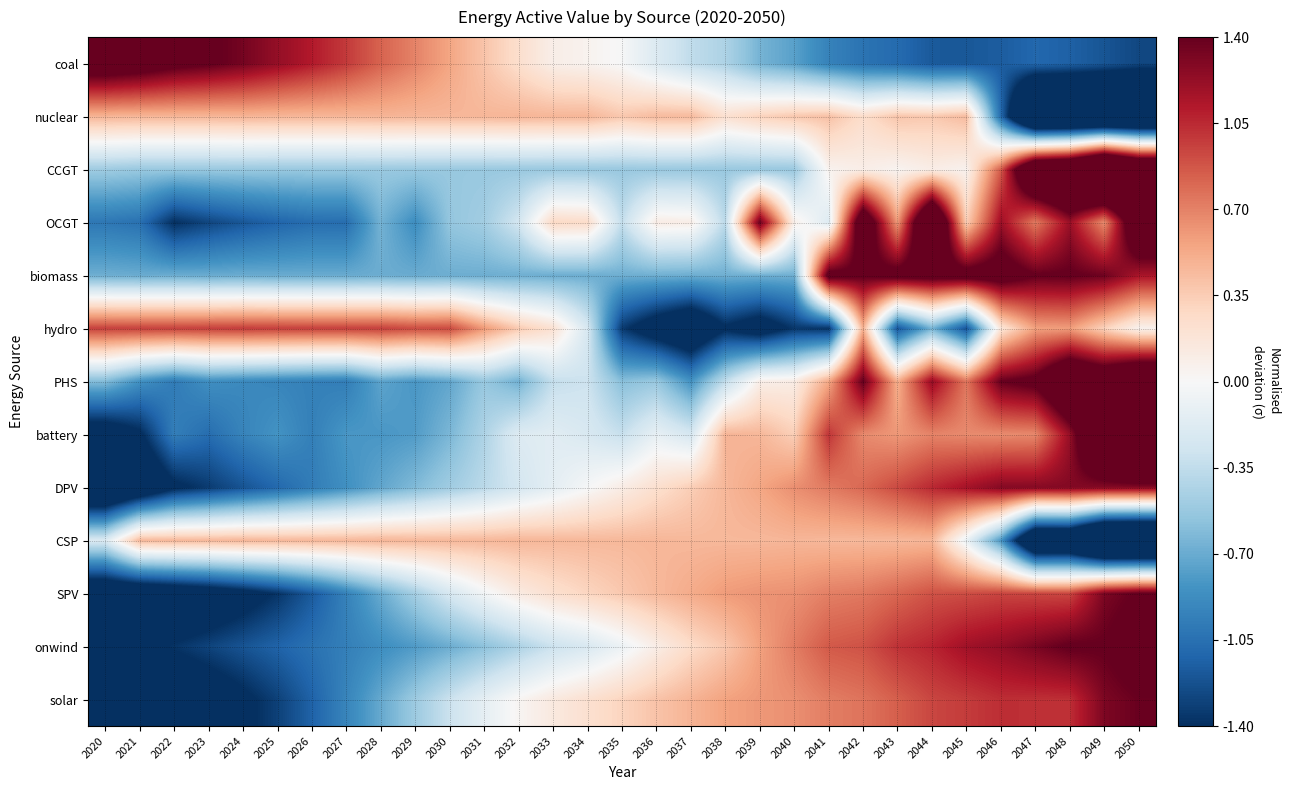

What is the spread (max minus min) of values at 2026?

2.3